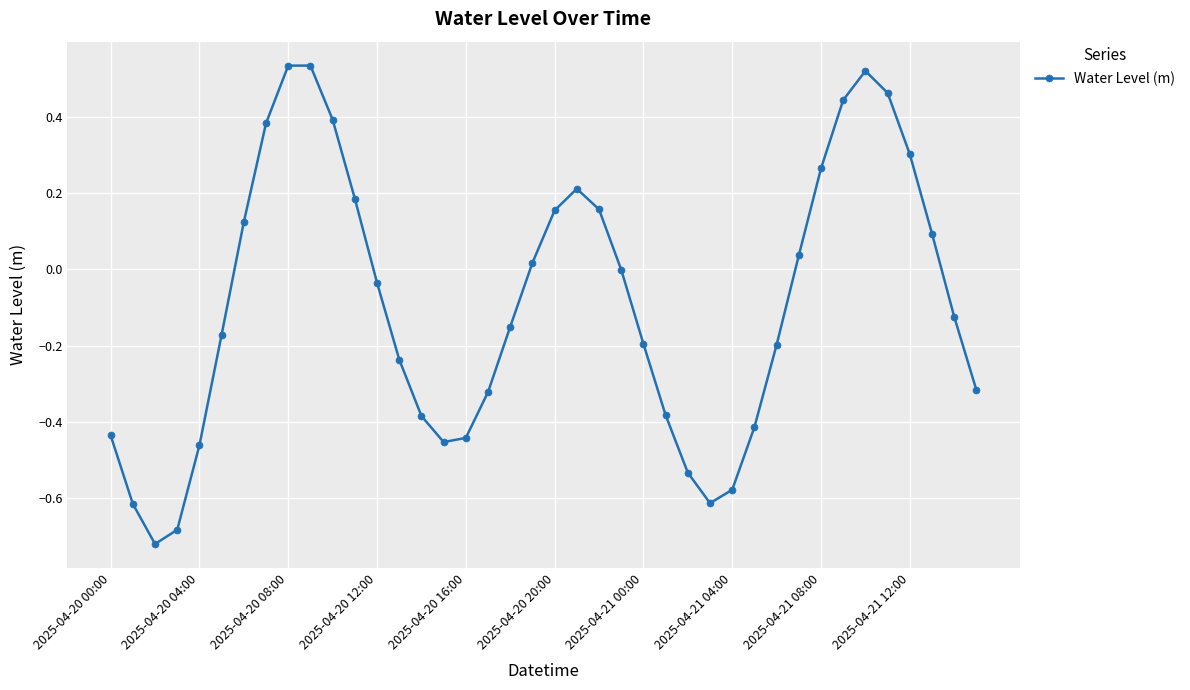

What is the difference between the maximum and minimum values?

1.3